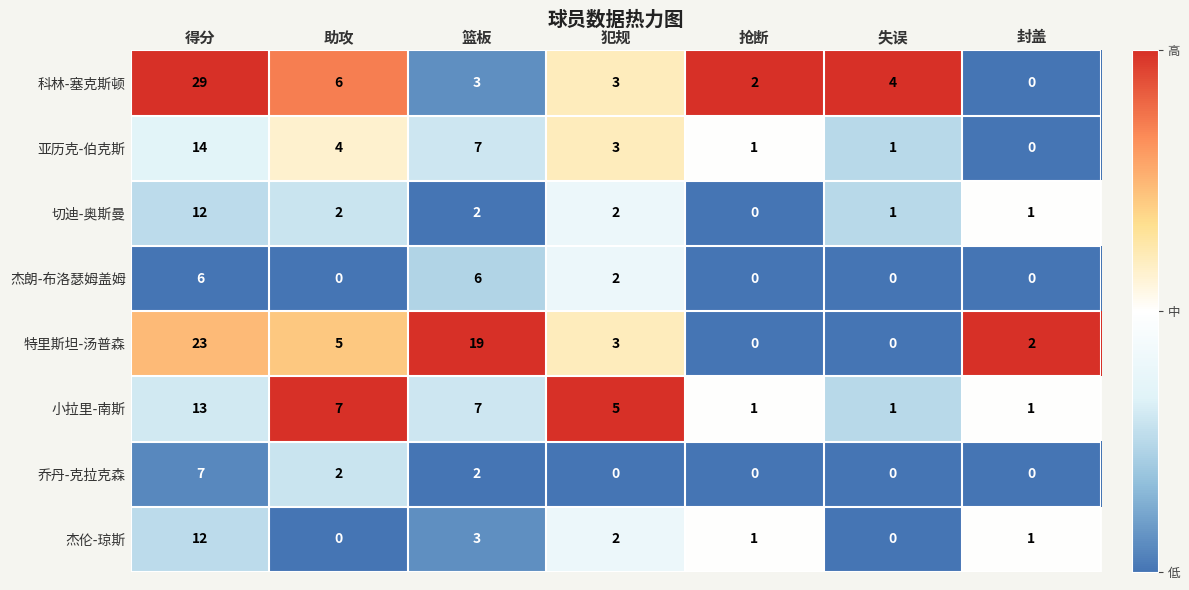

What is the spread (max minus min) of values at 封盖?

2